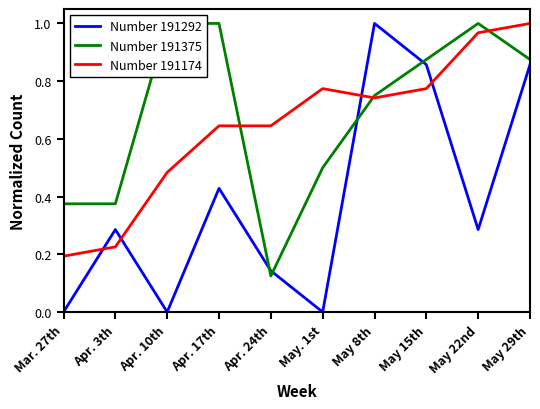

What are all the series names shown in the legend?

Number 191292, Number 191375, Number 191174